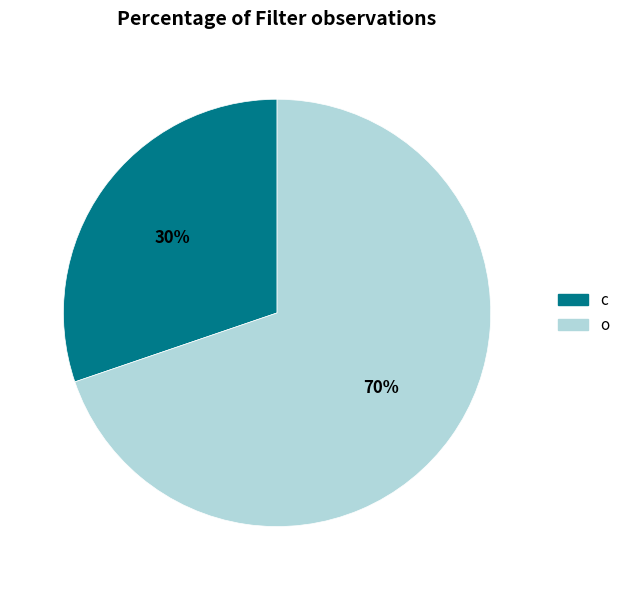

To the nearest percent, what is the difference between the largest and smallest slice percentages?

40%